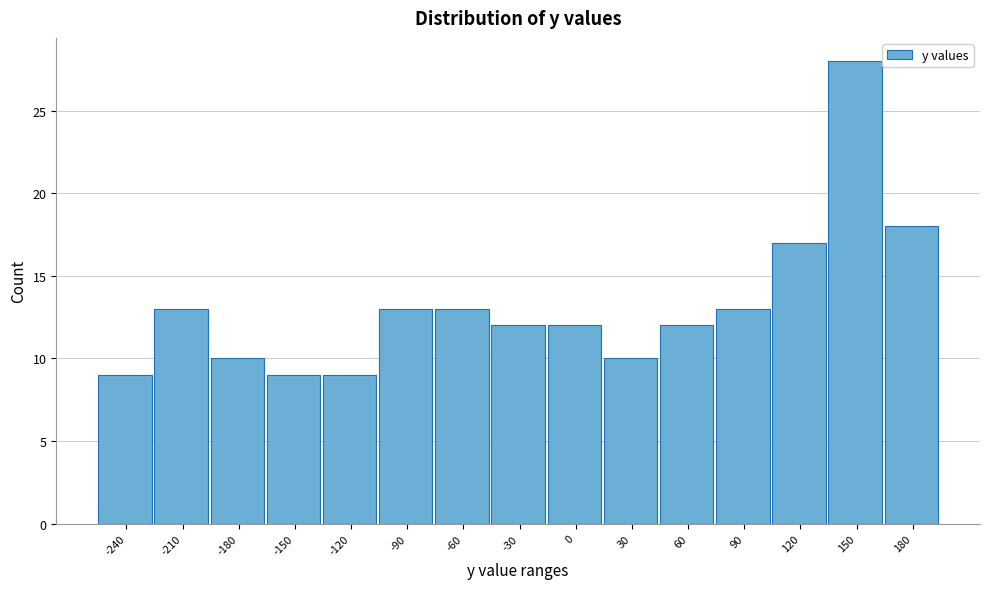

Reading right to left, what are all the values shown in this chart?

18	28	17	13	12	10	12	12	13	13	9	9	10	13	9